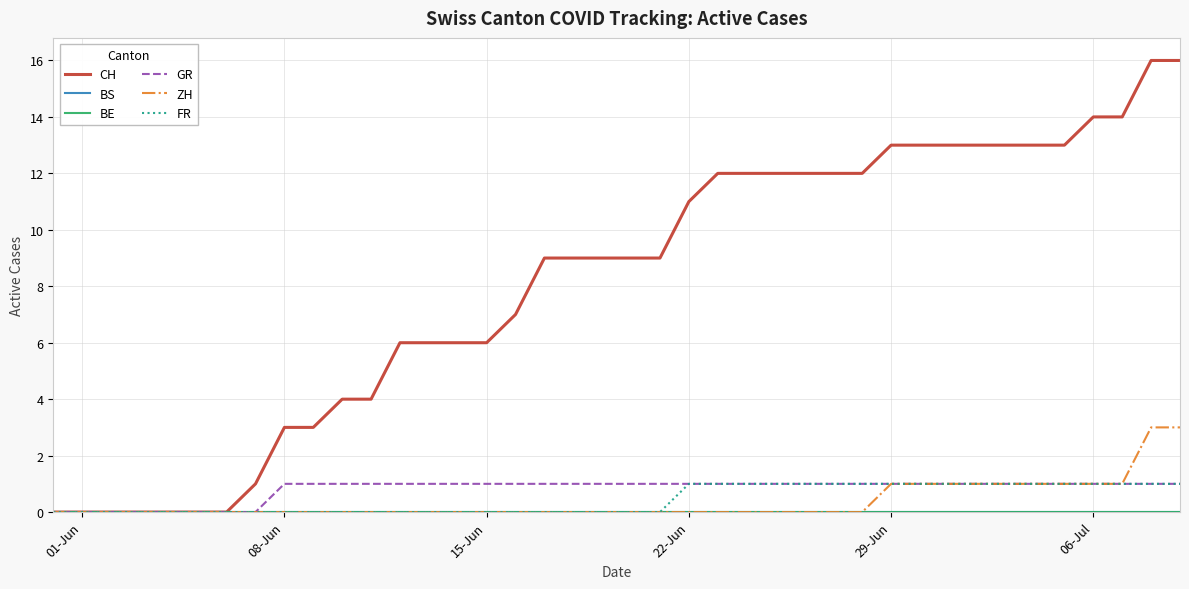

Does the chart display data point markers on the line(s)?

No